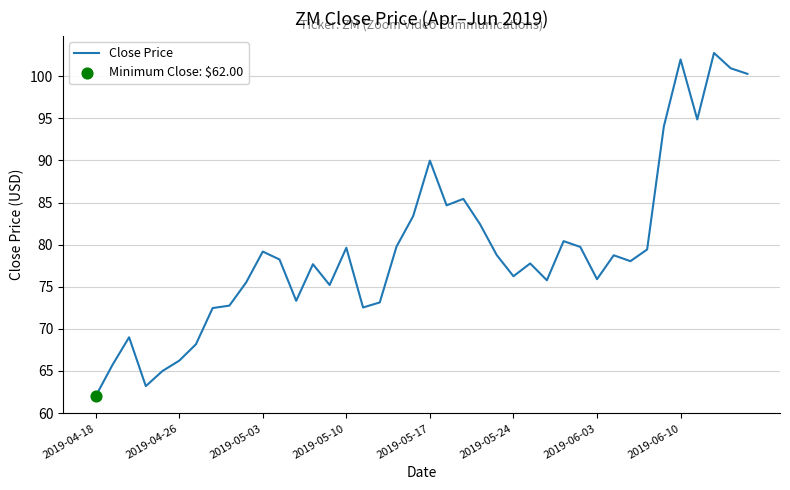

What is the greatest value displayed?

102.8